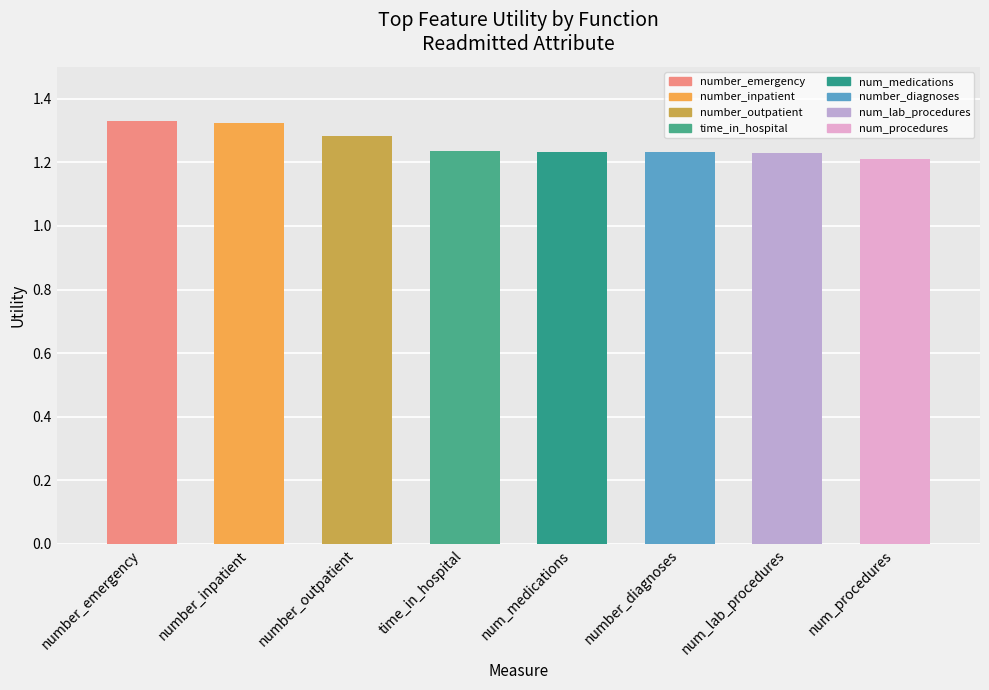

What is the label of the 4th bar from the left?

time_in_hospital